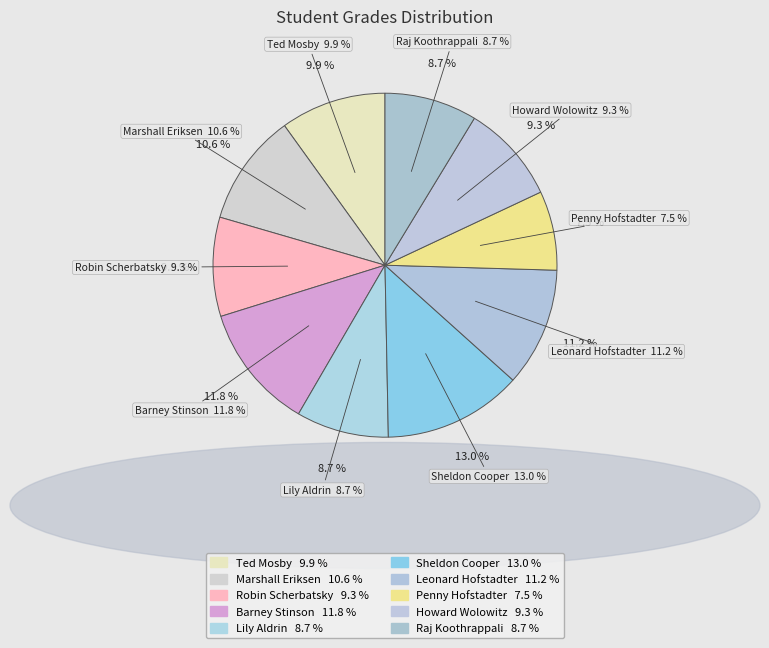

Which category has the smallest portion of the pie?

Penny Hofstadter